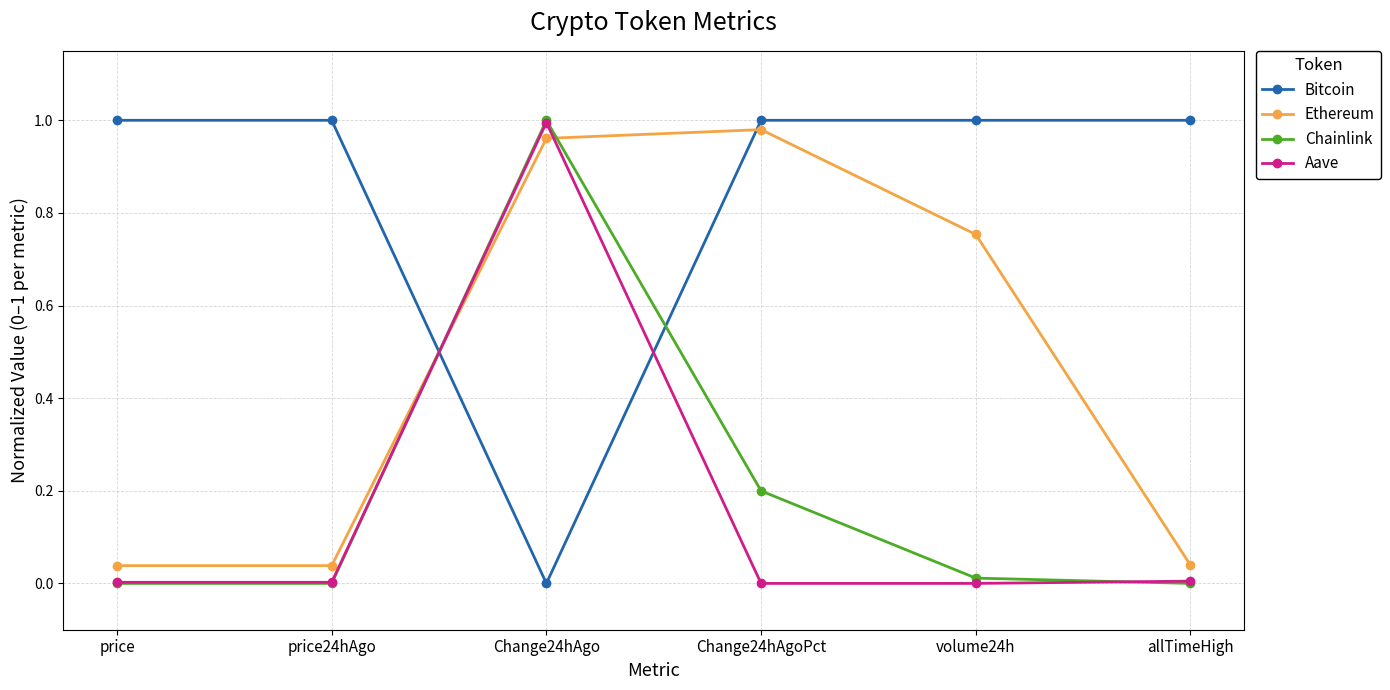

What is the label of the 6th point from the right?

price